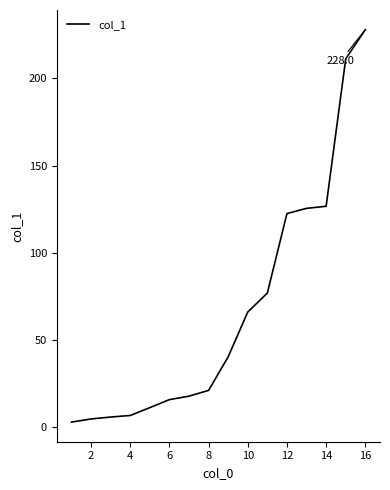

Count the number of categories in the chart.

16